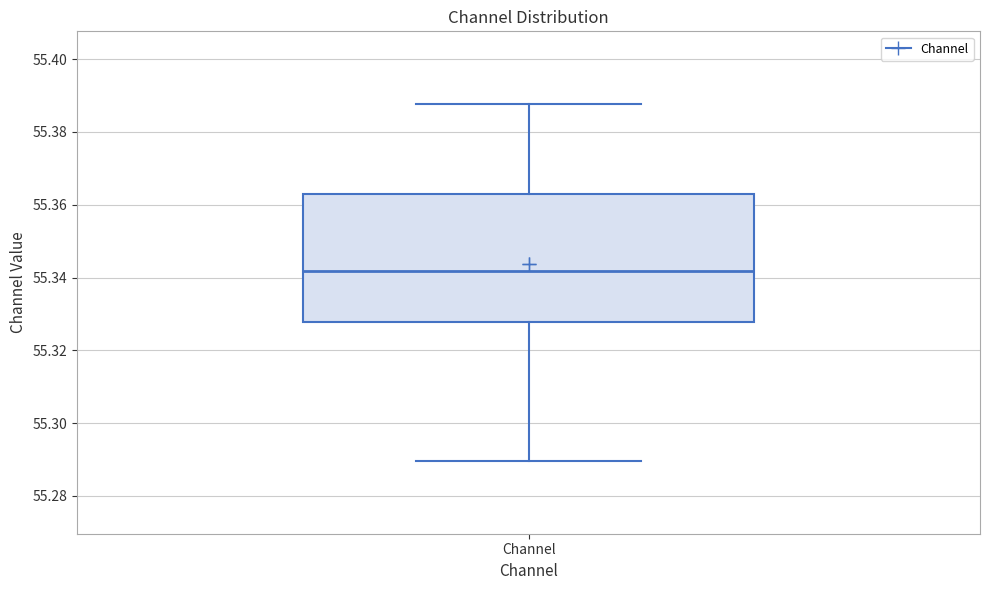

Transcribe this box plot: give where the median line is, the range the box spans, and where the two whiskers end, as read against the y-axis. The values are not printed on the chart, so give them approximately, as read against the axis.

median 55.342, box 55.328 to 55.362, whiskers 55.290 to 55.388